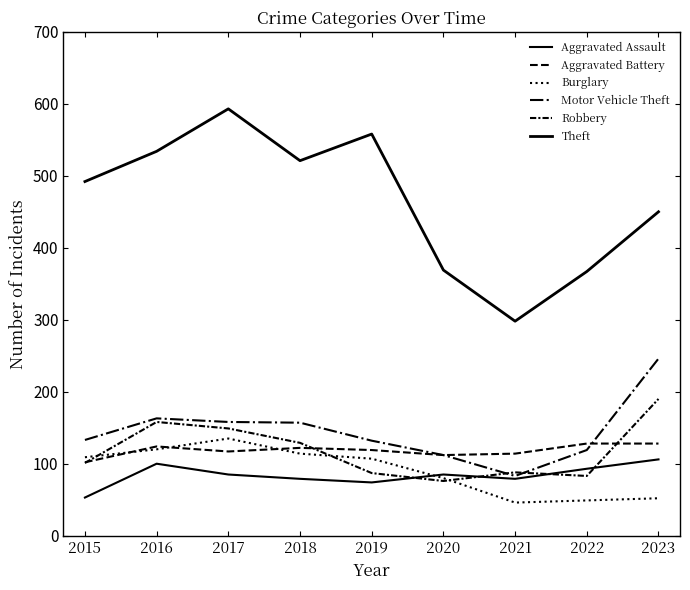

How many lines are shown in the chart?

6